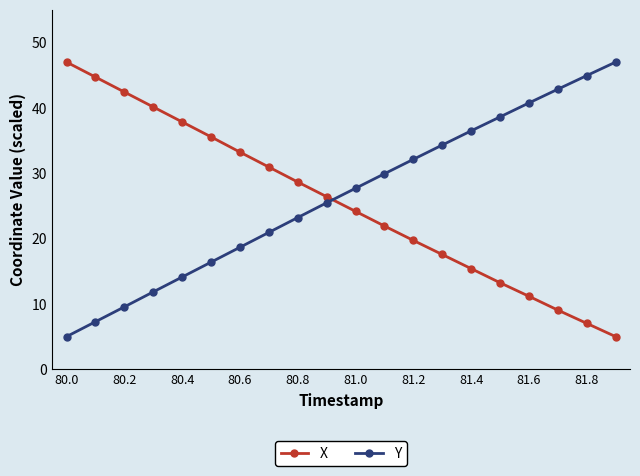

What is the value of the Y point at the 18th from the left?

42.9